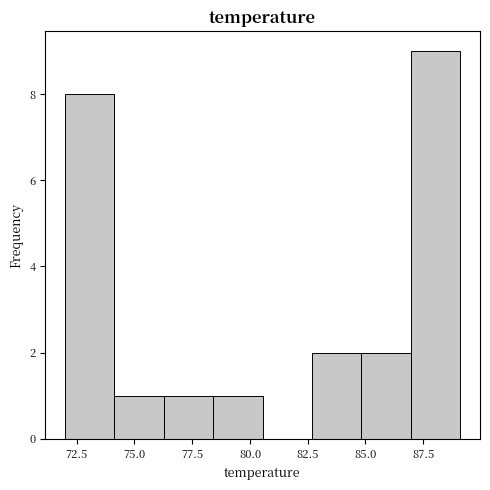

Reading left to right, list every bar in this chart as the range it spans on the x-axis followed by its height. Neither the bar edges nor the heights are printed on the chart, so give them approximately, as read against the axes.

72.0 to 74.0: 8
74.0 to 76.5: 1
76.5 to 78.5: 1
78.5 to 80.5: 1
80.5 to 82.5: 0
82.5 to 85.0: 2
85.0 to 87.0: 2
87.0 to 89.0: 9